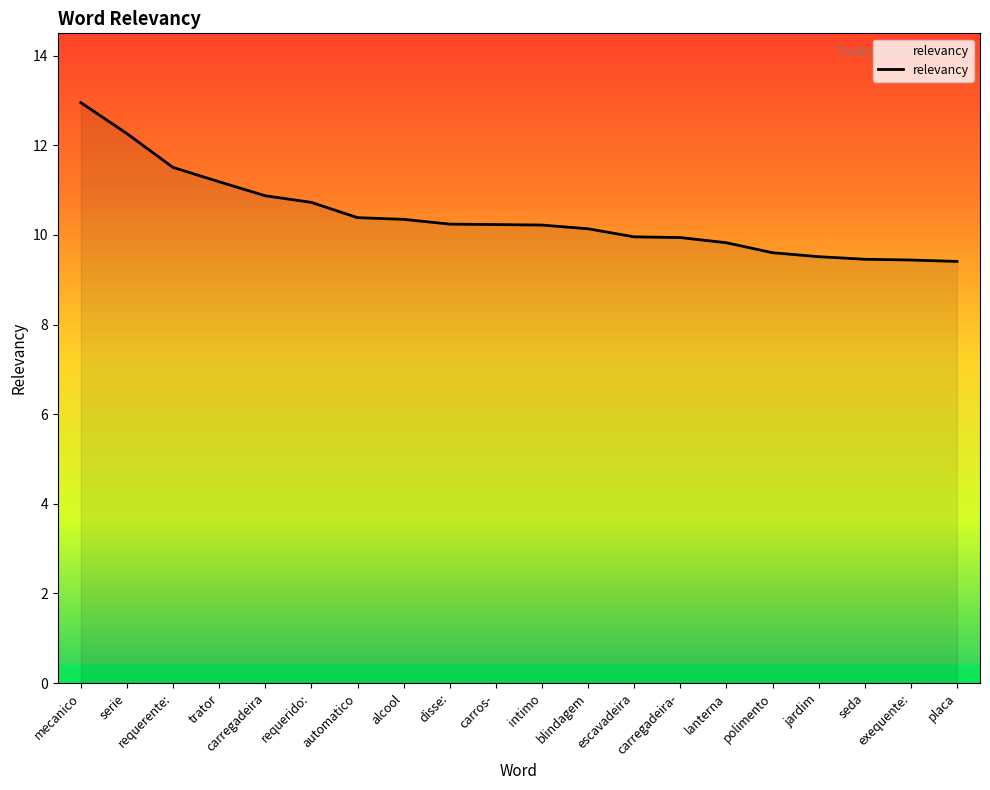

What is the smallest value displayed?

9.4